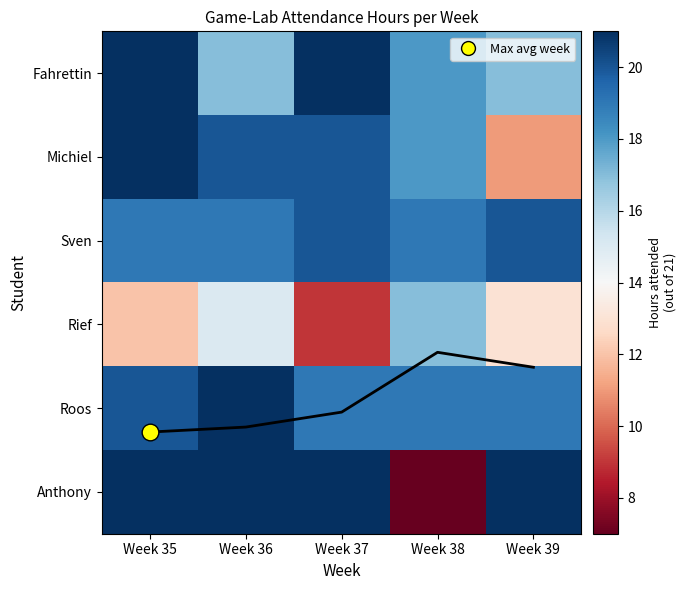

What is the maximum value shown in the chart?

21